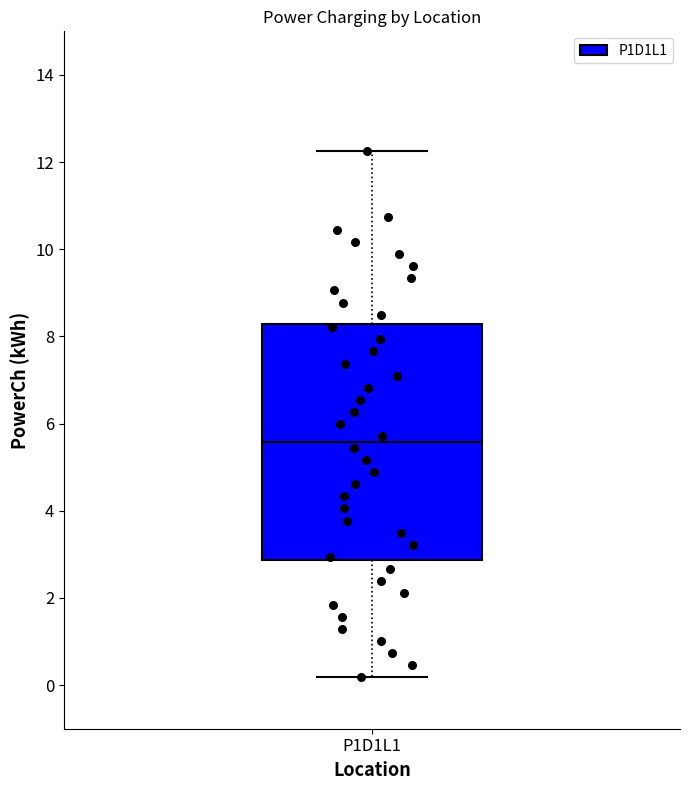

Read this box plot against the y-axis: the position of the median line, the range covered by the box, and the ends of both whiskers. The values are not printed on the chart, so give them approximately, as read against the axis.

median 5.6, box 2.8 to 8.2, whiskers 0.2 to 12.2